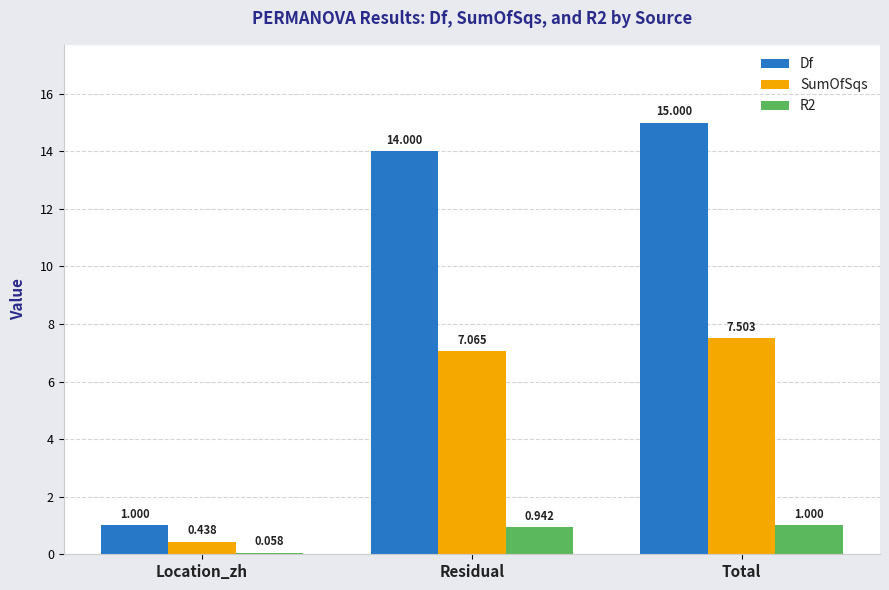

How many values in the SumOfSqs series exceed 7?

2